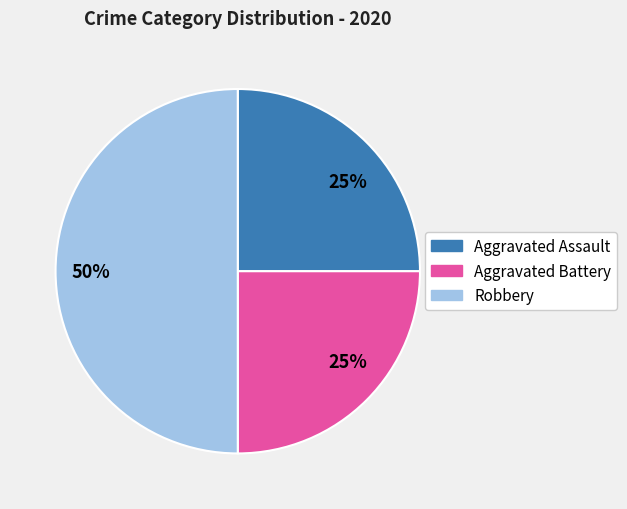

Combined, do Aggravated Assault and Robbery account for over 50%?

Yes